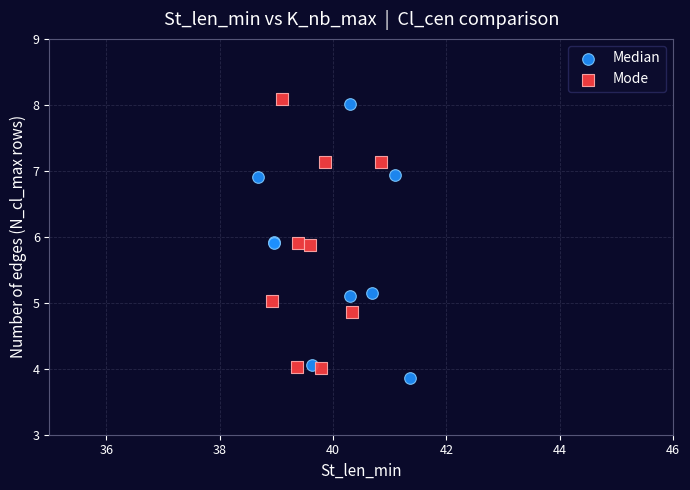

What are all the series names shown in the legend?

Median, Mode